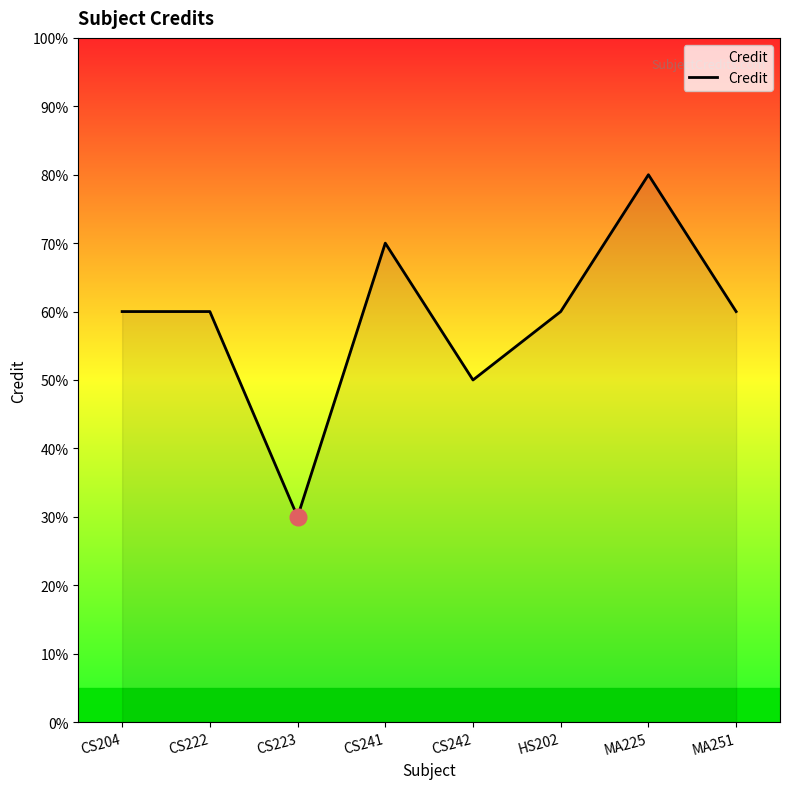

How many points are lower than both their immediate neighbors (excluding endpoints)?

2